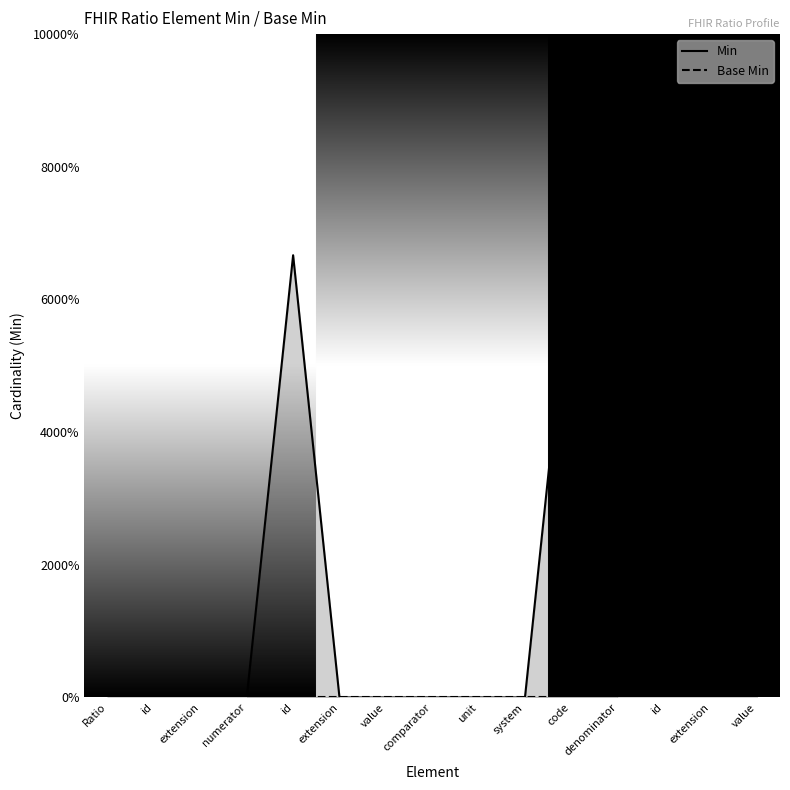

Which has a higher value, code or id?

code